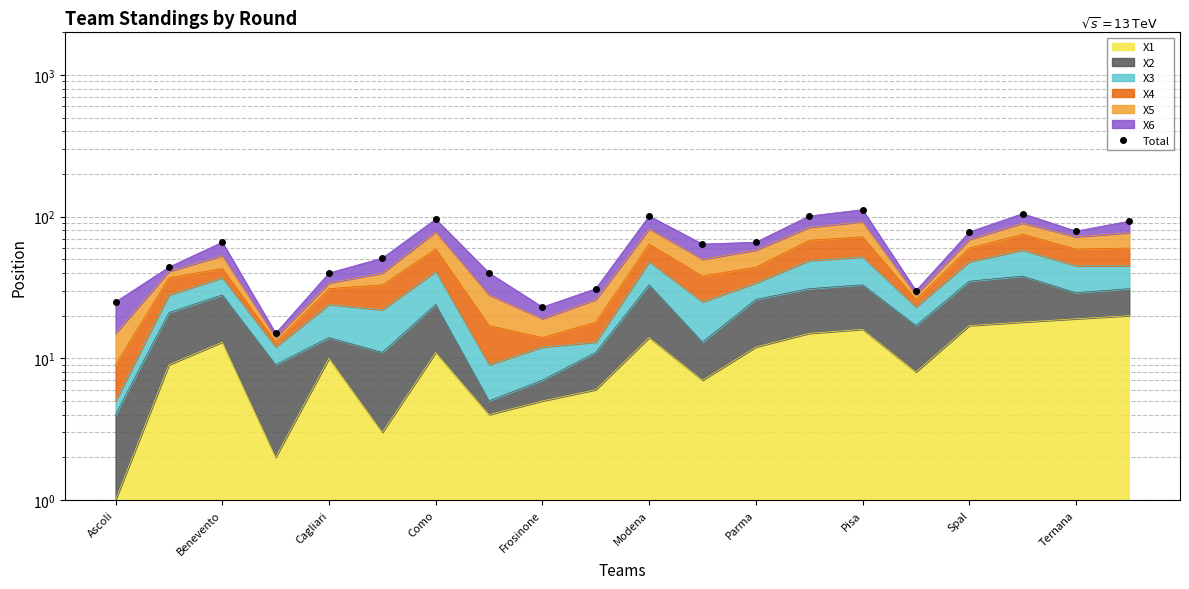

True or false: the data has more than 1 interior local peaks.

True